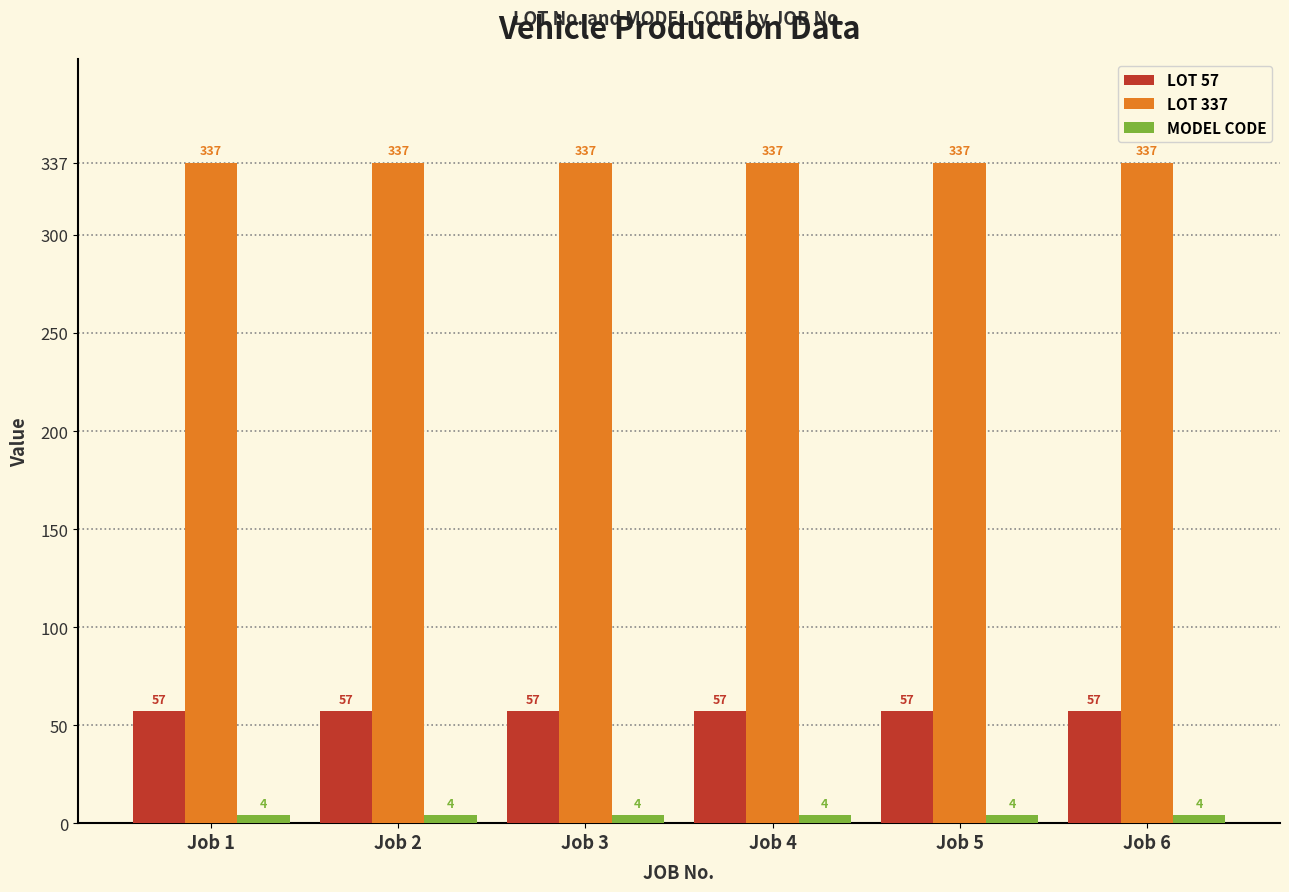

The MODEL CODE series shows 4 at Job 1. True or false?

True